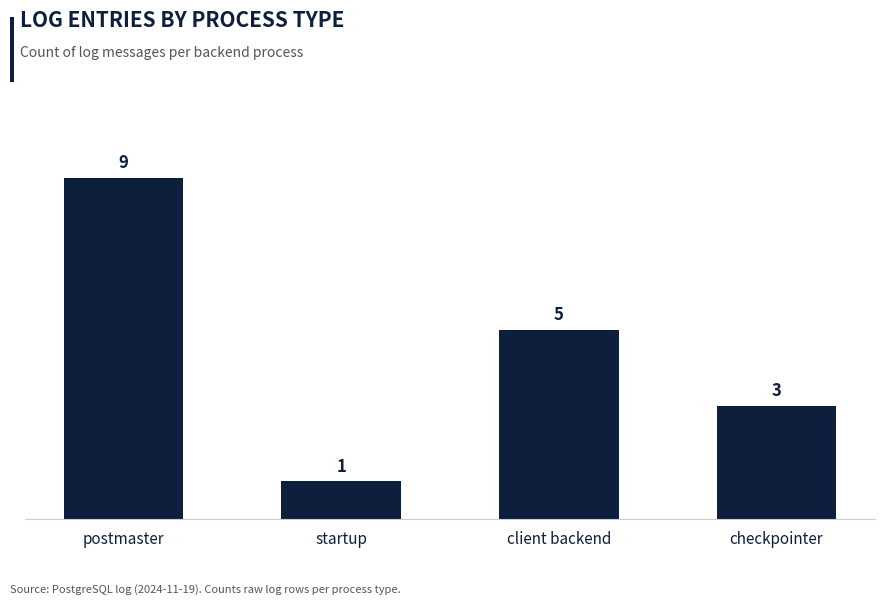

Rank the categories by value from highest to lowest.

postmaster, client backend, checkpointer, startup